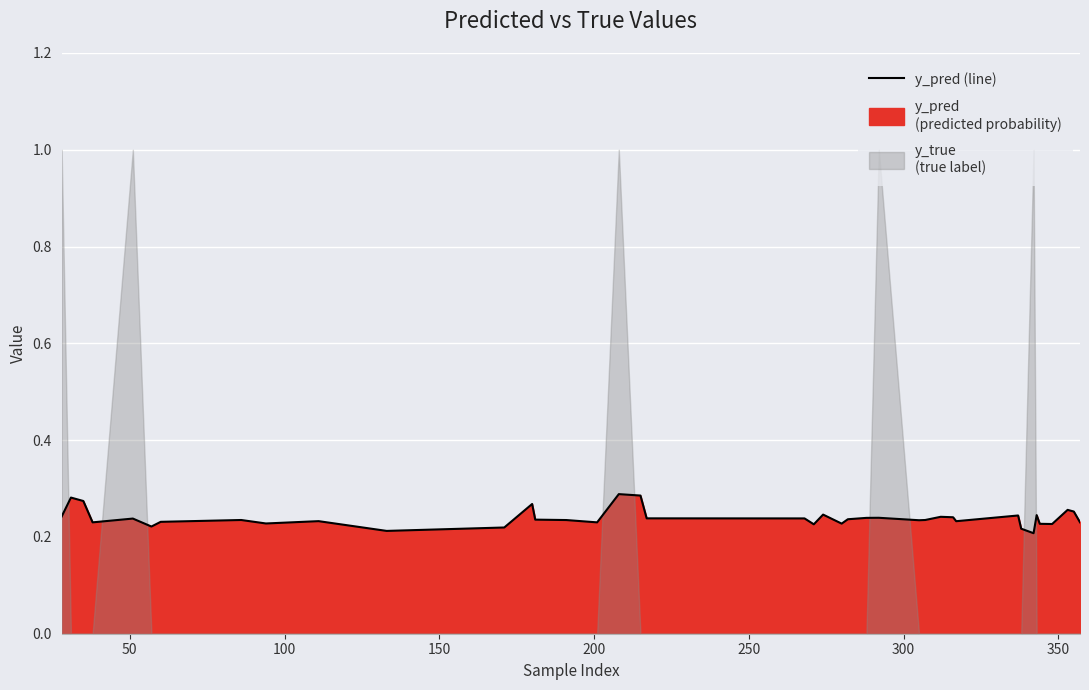

What is the smallest value displayed?

0.2